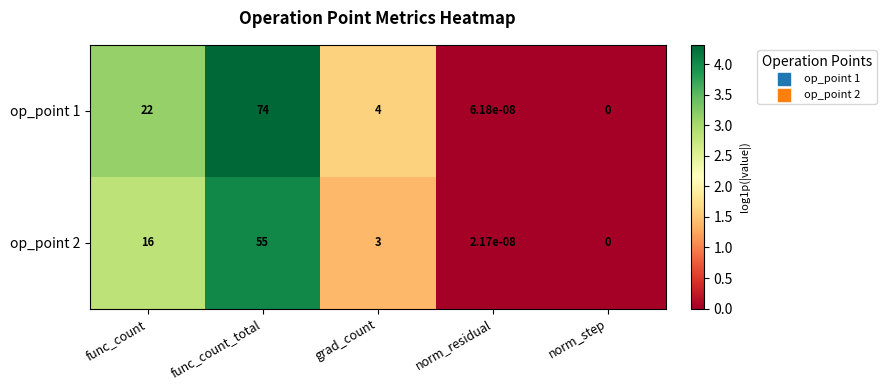

How many positive values does the op_point 1 series have?

4